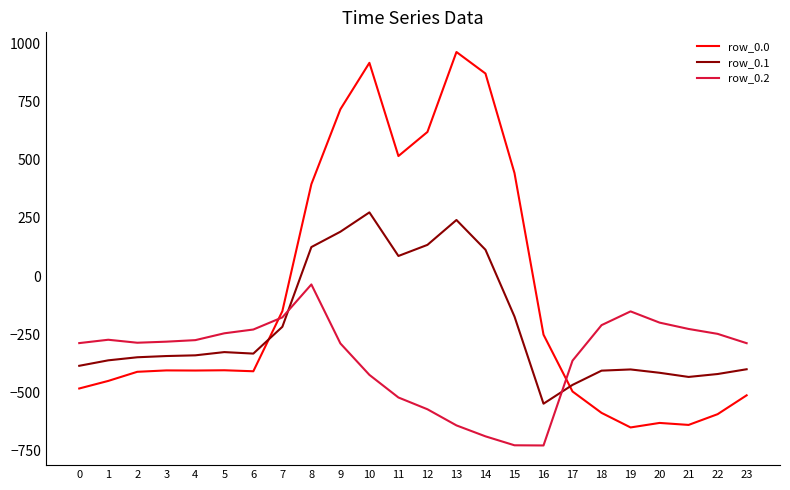

Which series has the largest range (max minus min)?

row_0.0